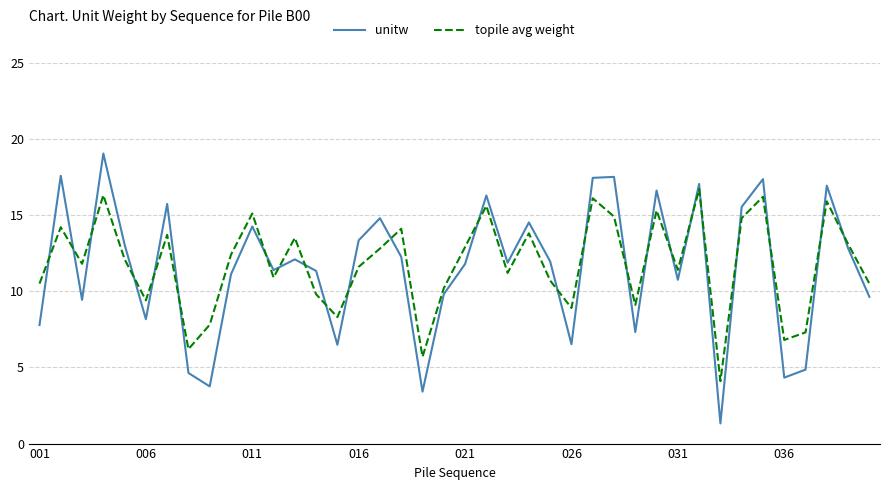

List the series in order of their peak value, highest first.

unitw, topile avg weight